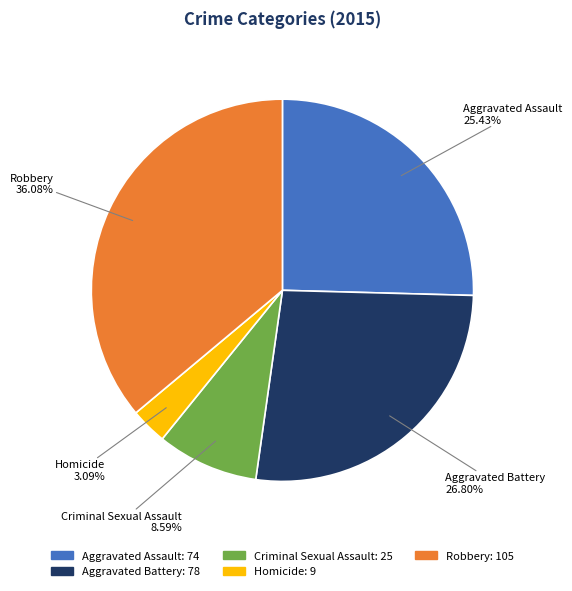

Is there any slice that represents more than half of the pie?

No